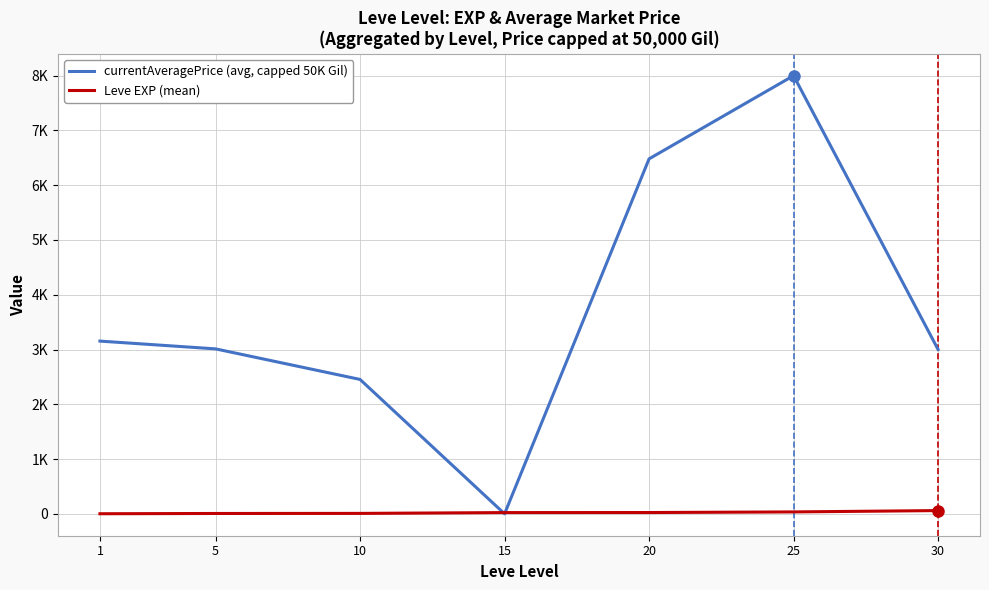

At which category does the chart reach its minimum across all series?

15